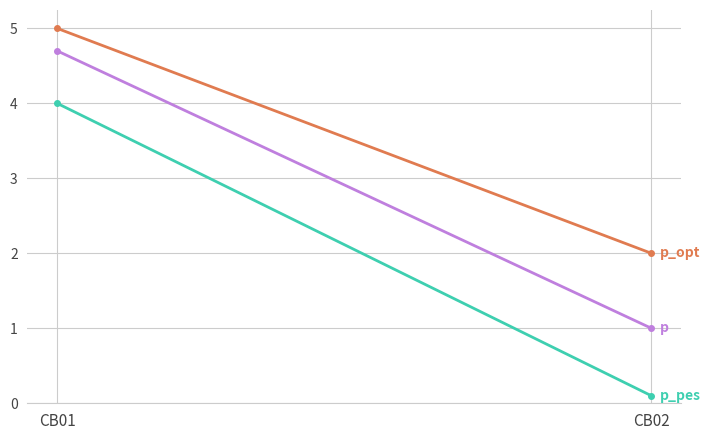

What is the difference between the highest and lowest values at CB01?

1.0